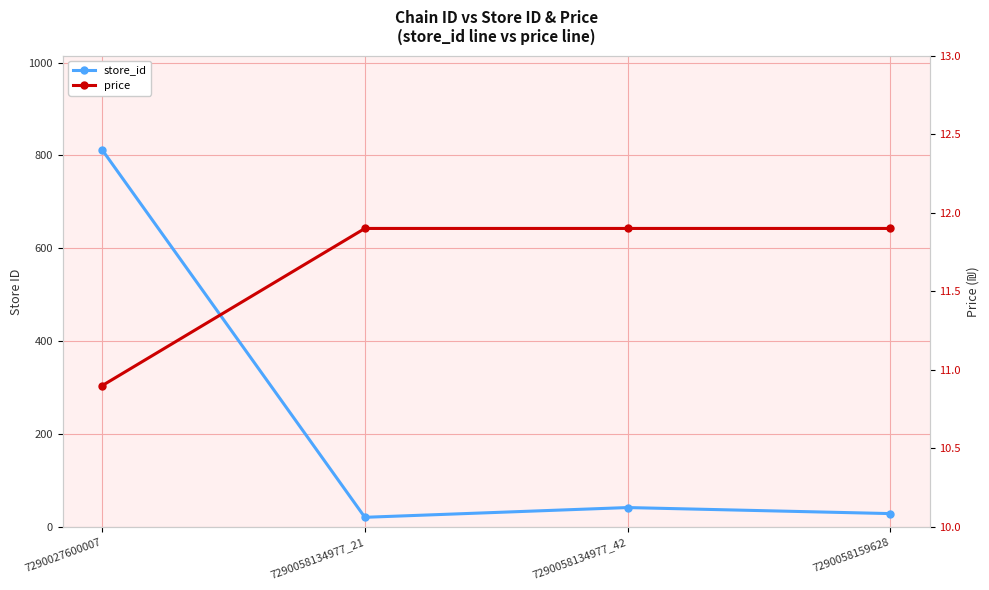

Which series changed the most between 7290058134977_42 and 7290058159628?

store_id